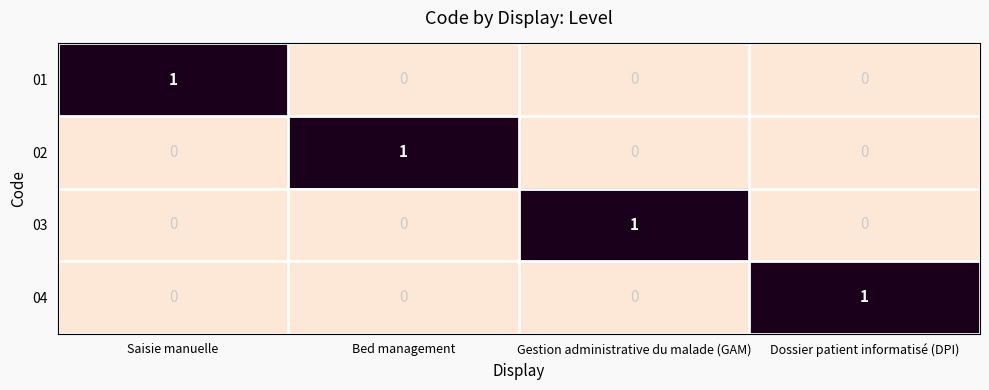

At how many categories does at least one series exceed 0?

4